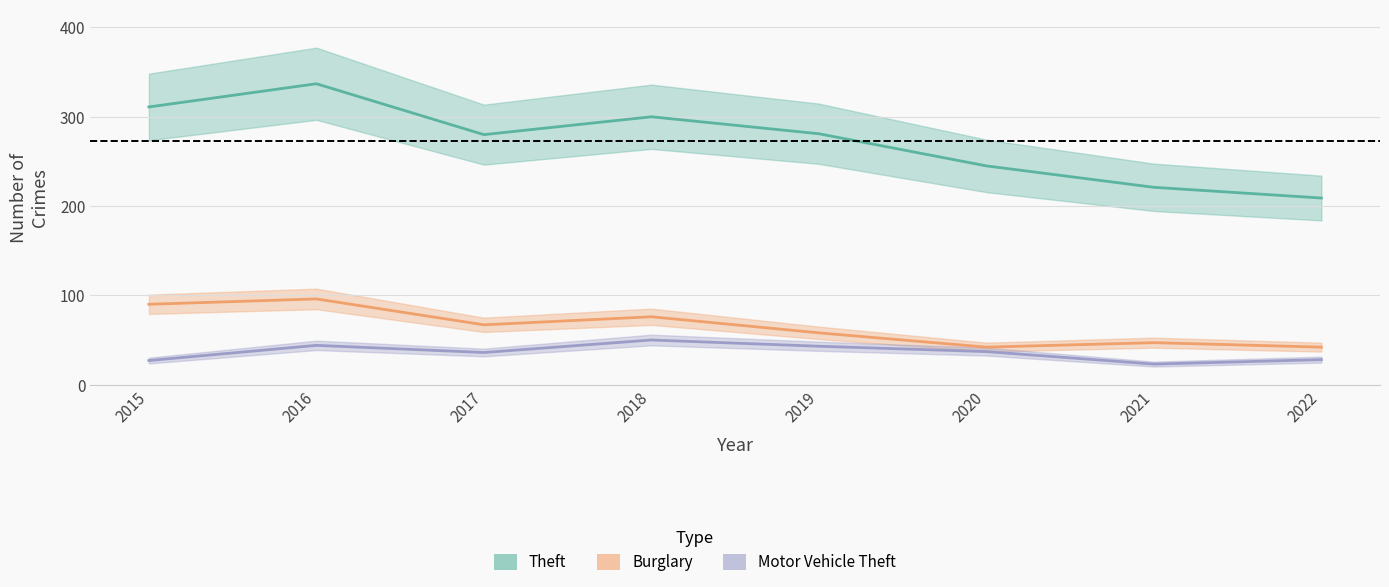

In Burglary, how many points are higher than both neighbors (excluding endpoints)?

3